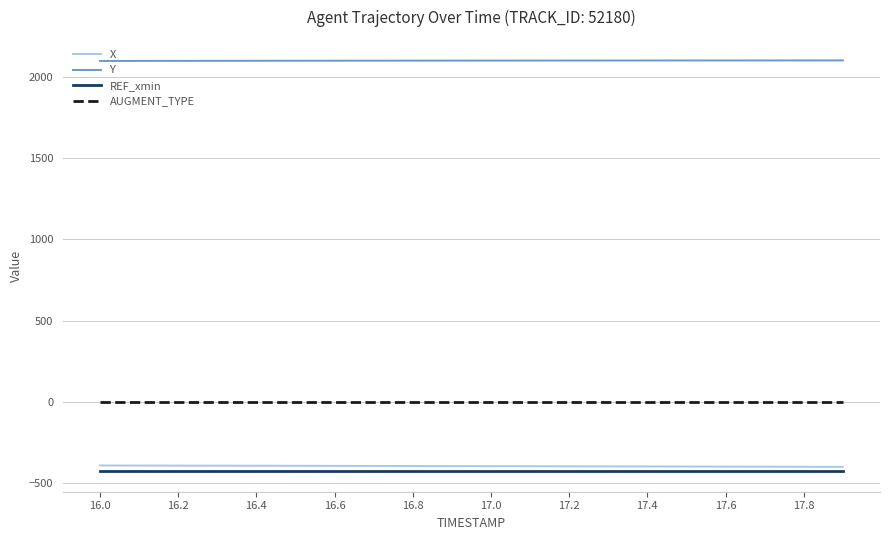

True or false: AUGMENT_TYPE and X intersect in this chart.

False